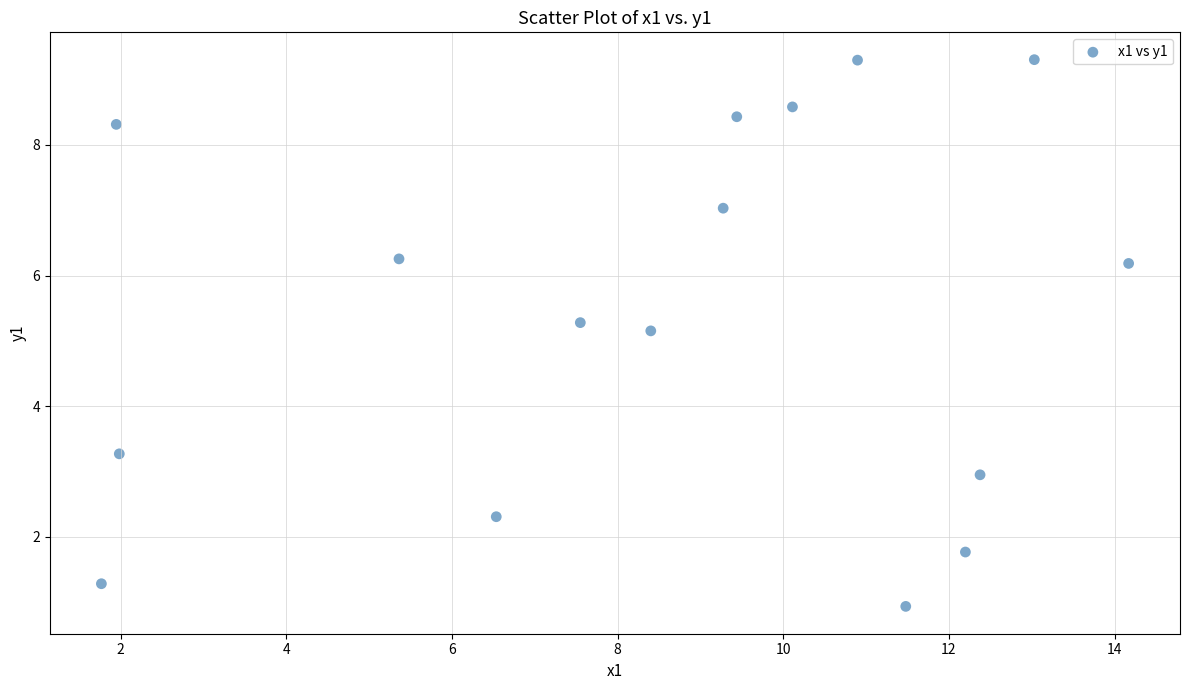

What is the range of X values (max minus min)?

12.4